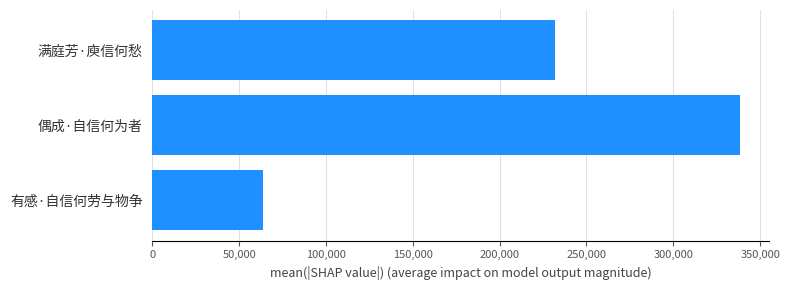

What is the label of the 3rd bar from the bottom?

满庭芳·庾信何愁